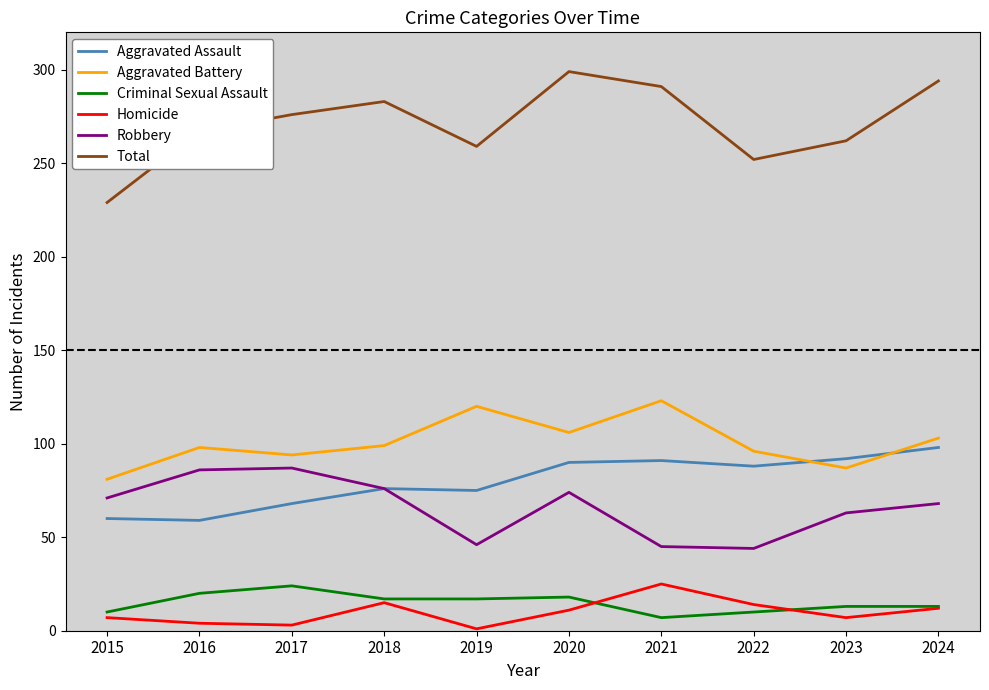

The value of Aggravated Assault at 2024 is 47. True or false?

False